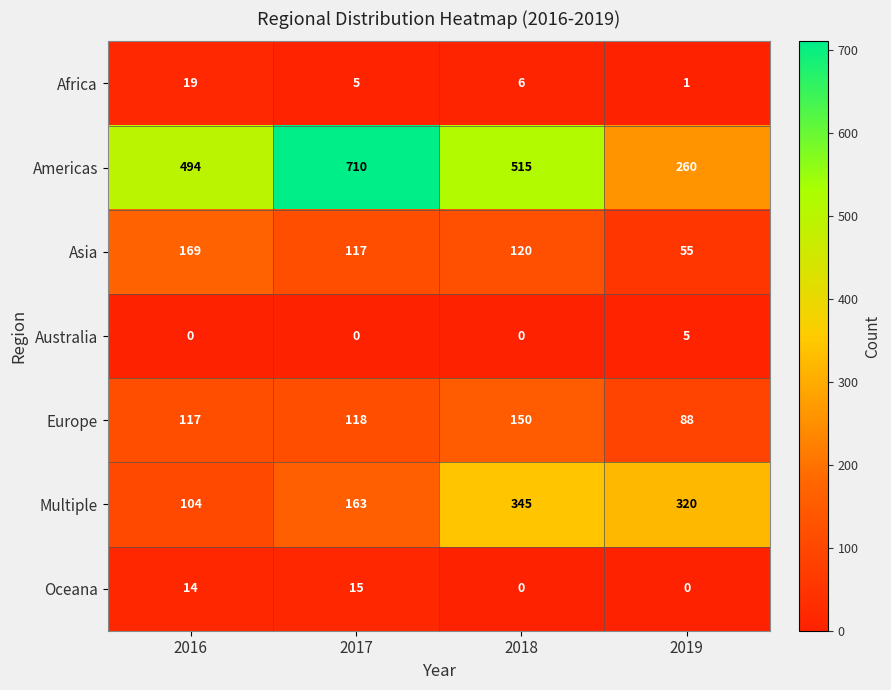

What is the sum of the Australia values at 2016 and 2019?

5